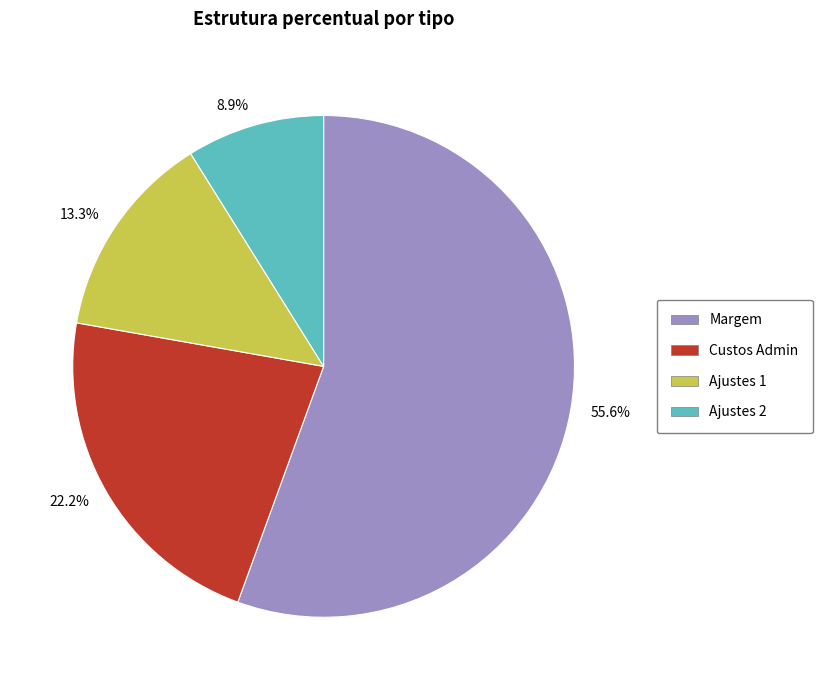

Which category accounts for the majority?

55.6%